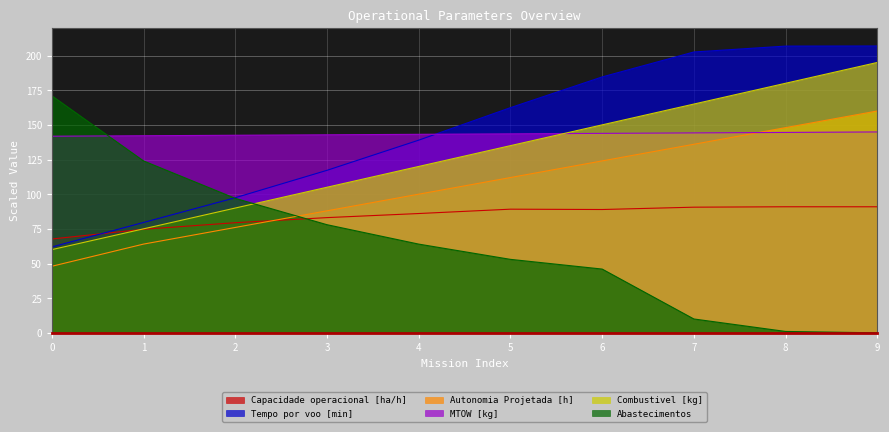

What is the difference between the maximum and minimum values in the MTOW [kg] series?

3.1